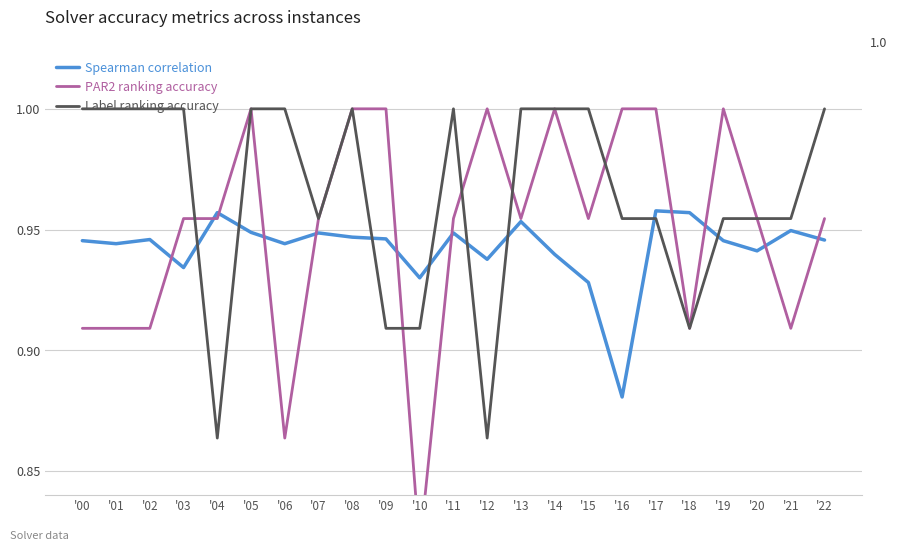

What is the difference between the maximum and minimum values in the Spearman correlation series?

0.1